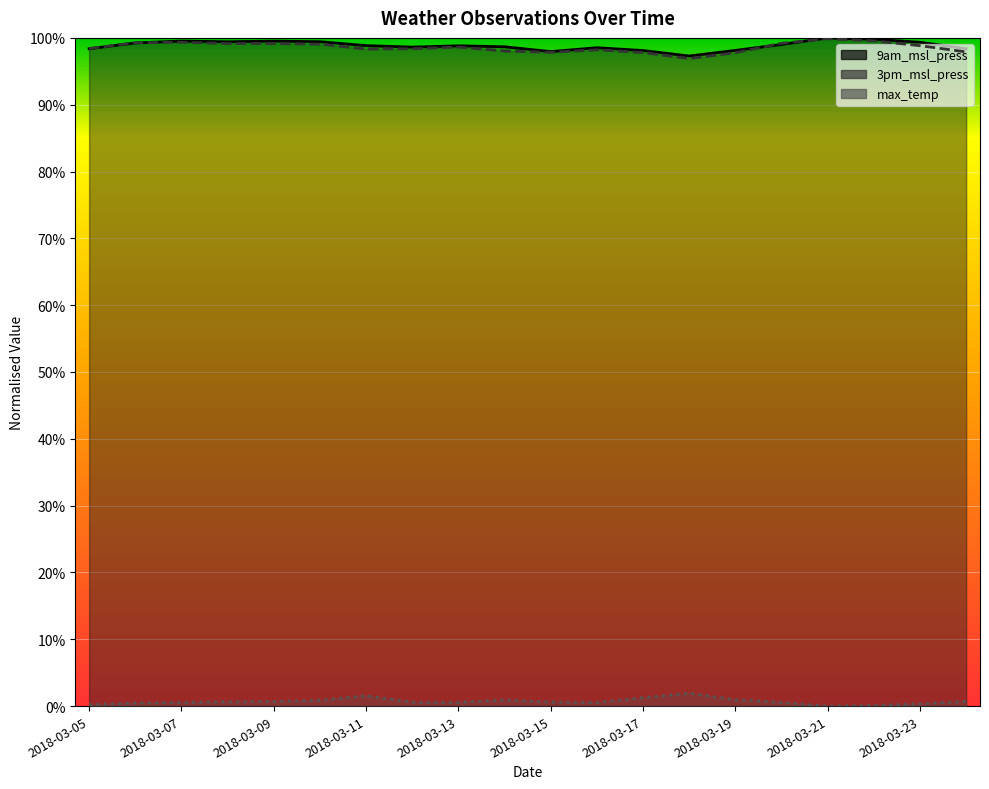

At which category does max_temp reach its first local valley?

2018-03-13